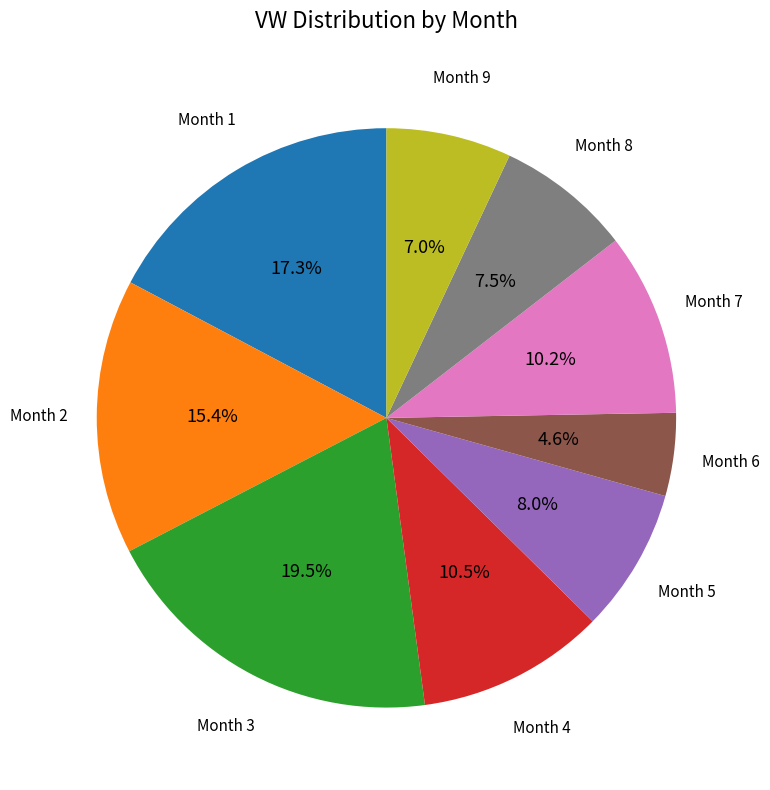

What is the largest slice in the pie chart?

Month 3